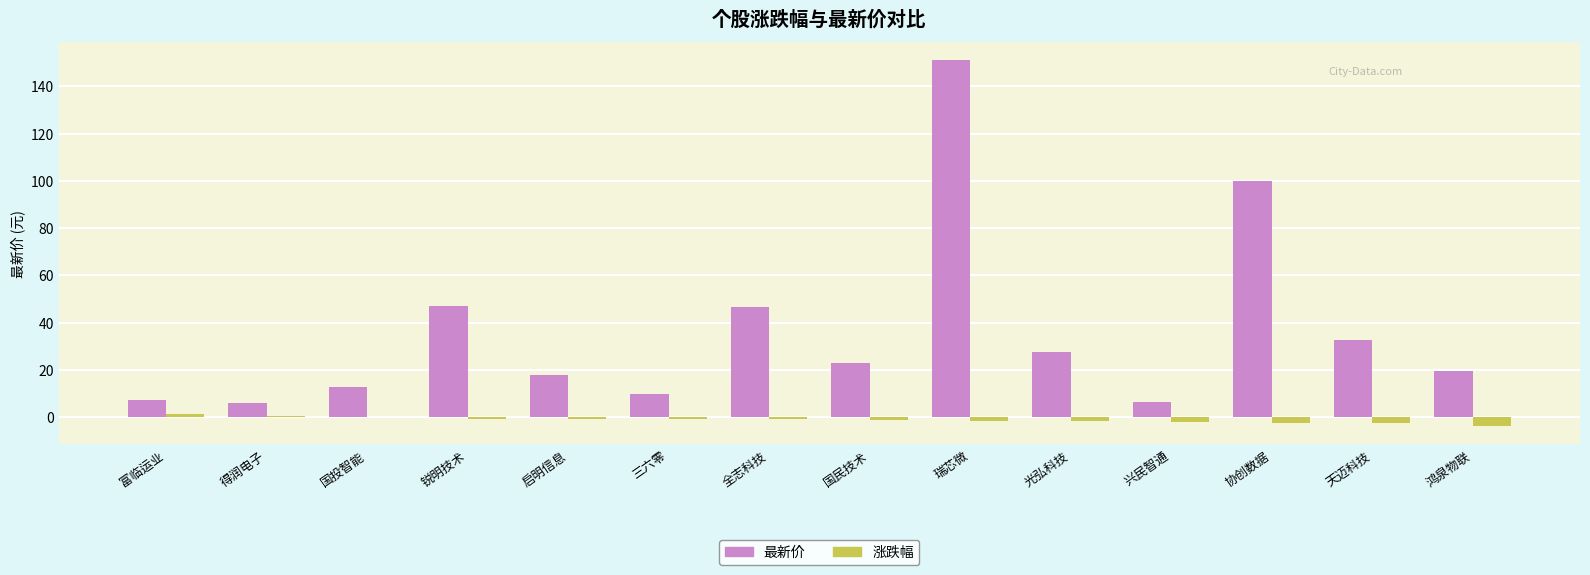

Are the bars grouped side by side (vs. stacked)?

Yes